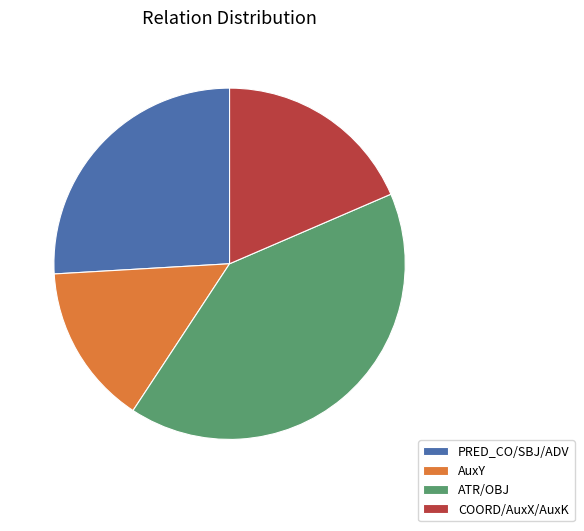

True or false: AuxY accounts for 28% of the total.

False